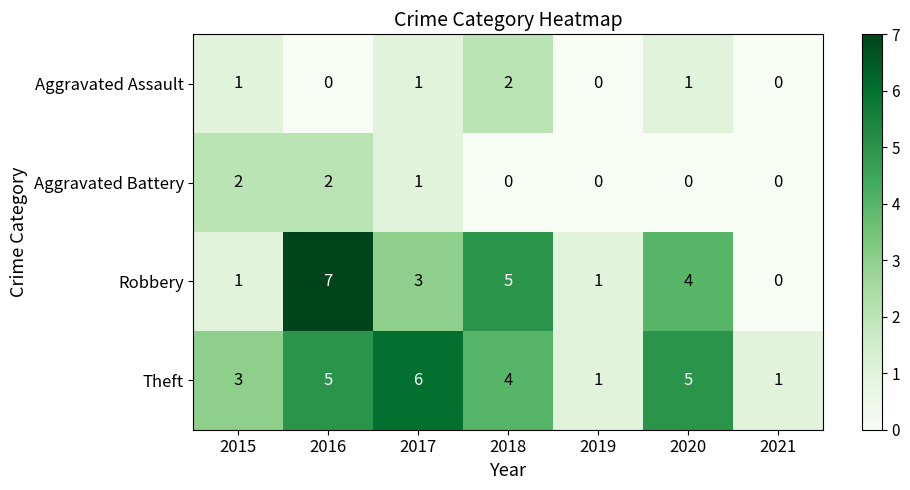

Reading right to left, list all the values displayed in this chart.

Aggravated Assault: 0	1	0	2	1	0	1
Aggravated Battery: 0	0	0	0	1	2	2
Robbery: 0	4	1	5	3	7	1
Theft: 1	5	1	4	6	5	3